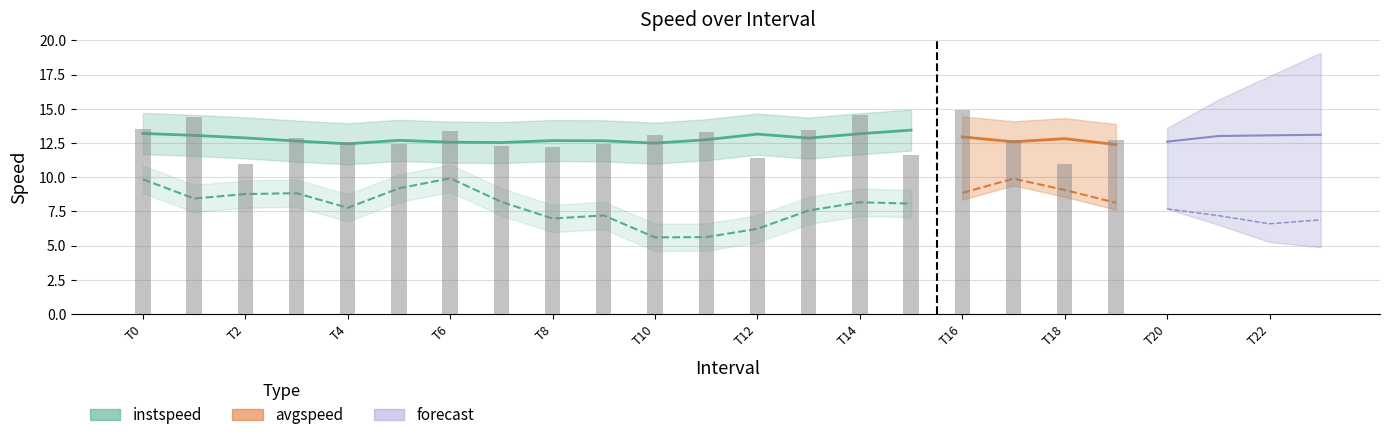

Are the bars horizontal?

No